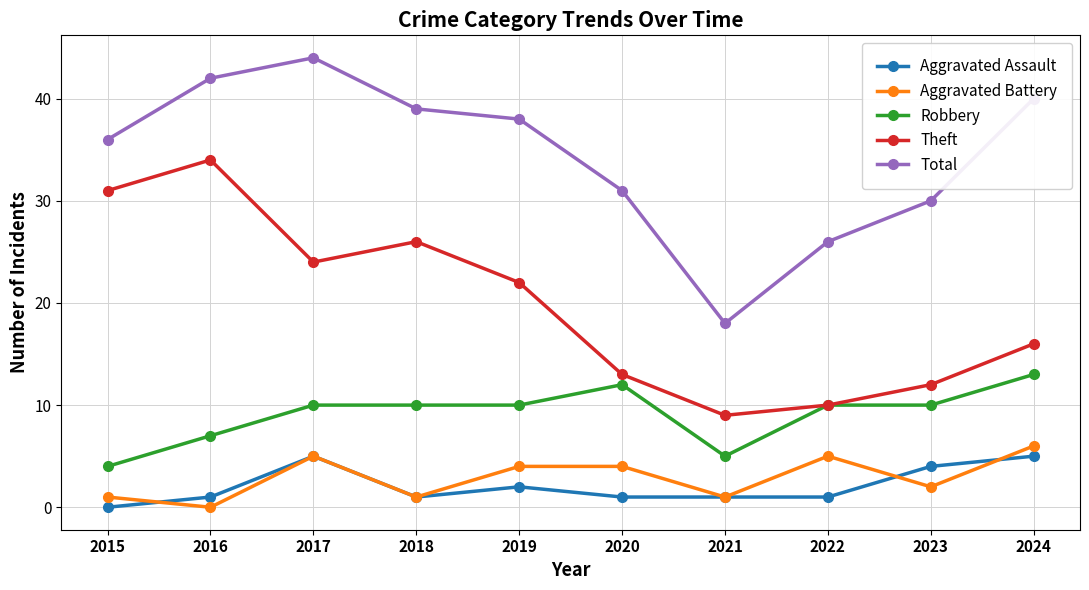

Is this an area chart (filled region under the line)?

No